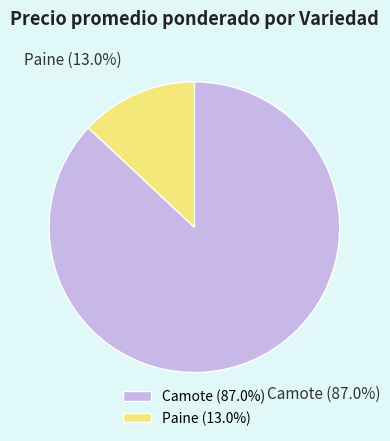

Approximately how many times larger is the value at Camote compared to Paine?

6.7